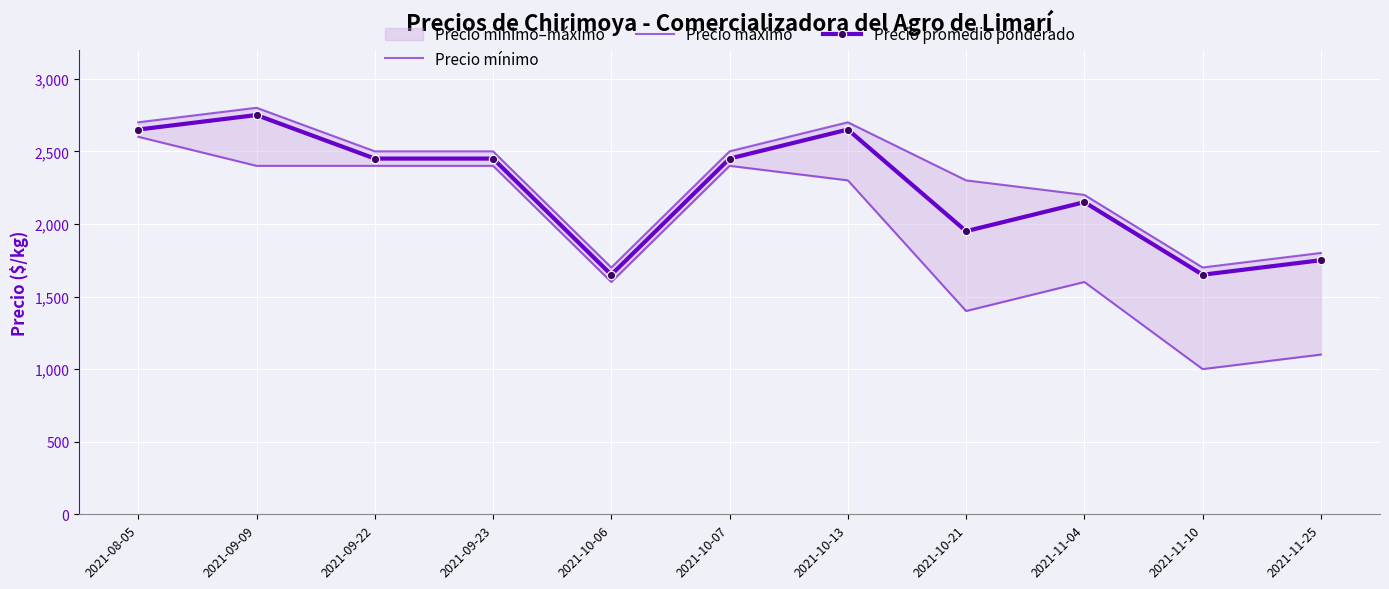

Which category has the highest value across all series?

2021-09-09